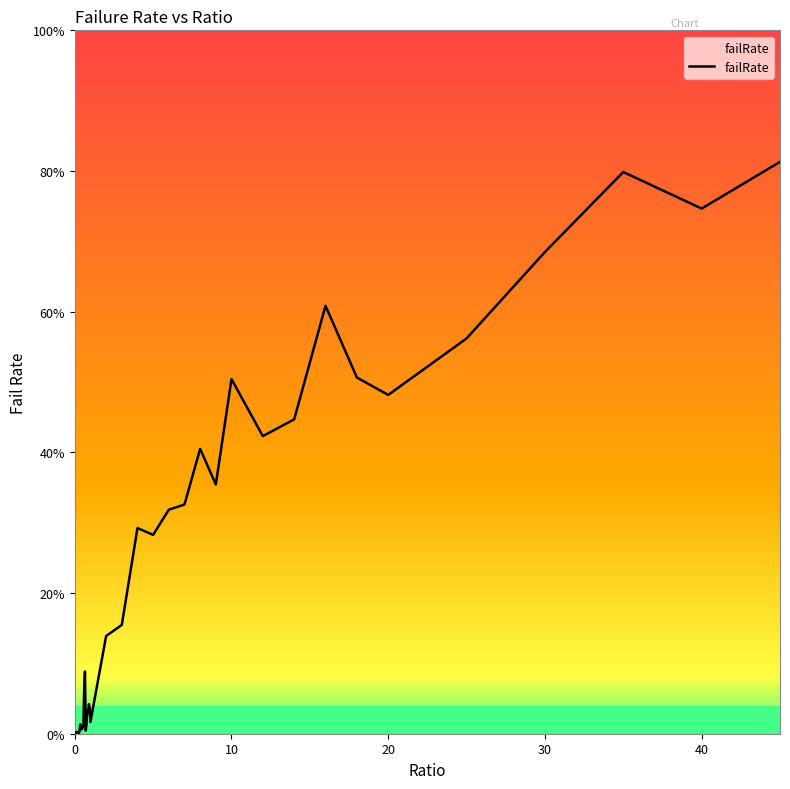

Does the chart have visible grid lines?

No